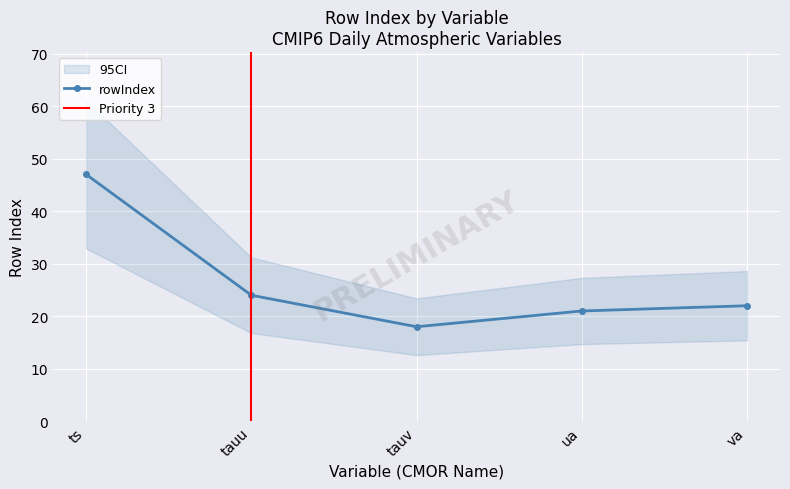

List the labels in order of value, largest first.

ts, tauu, va, ua, tauv